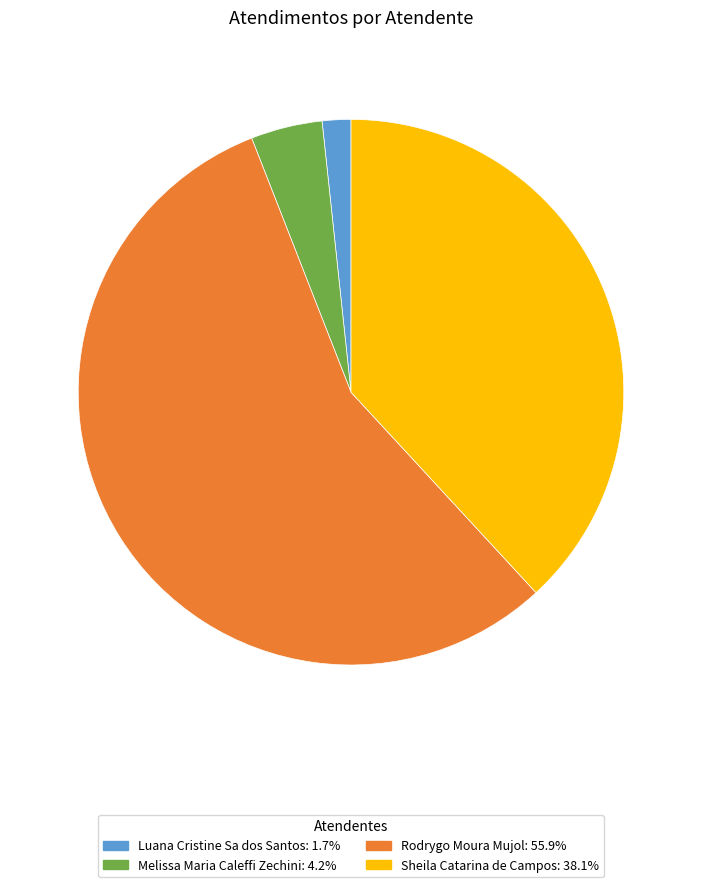

Which slice is the largest?

Rodrygo Moura Mujol